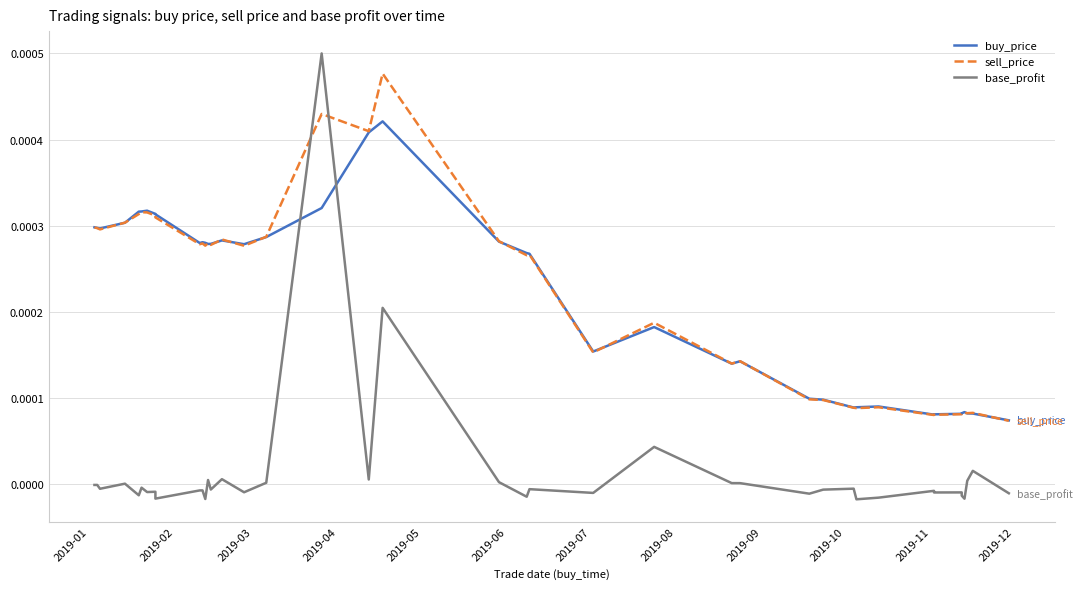

True or false: sell_price and buy_price intersect in this chart.

True